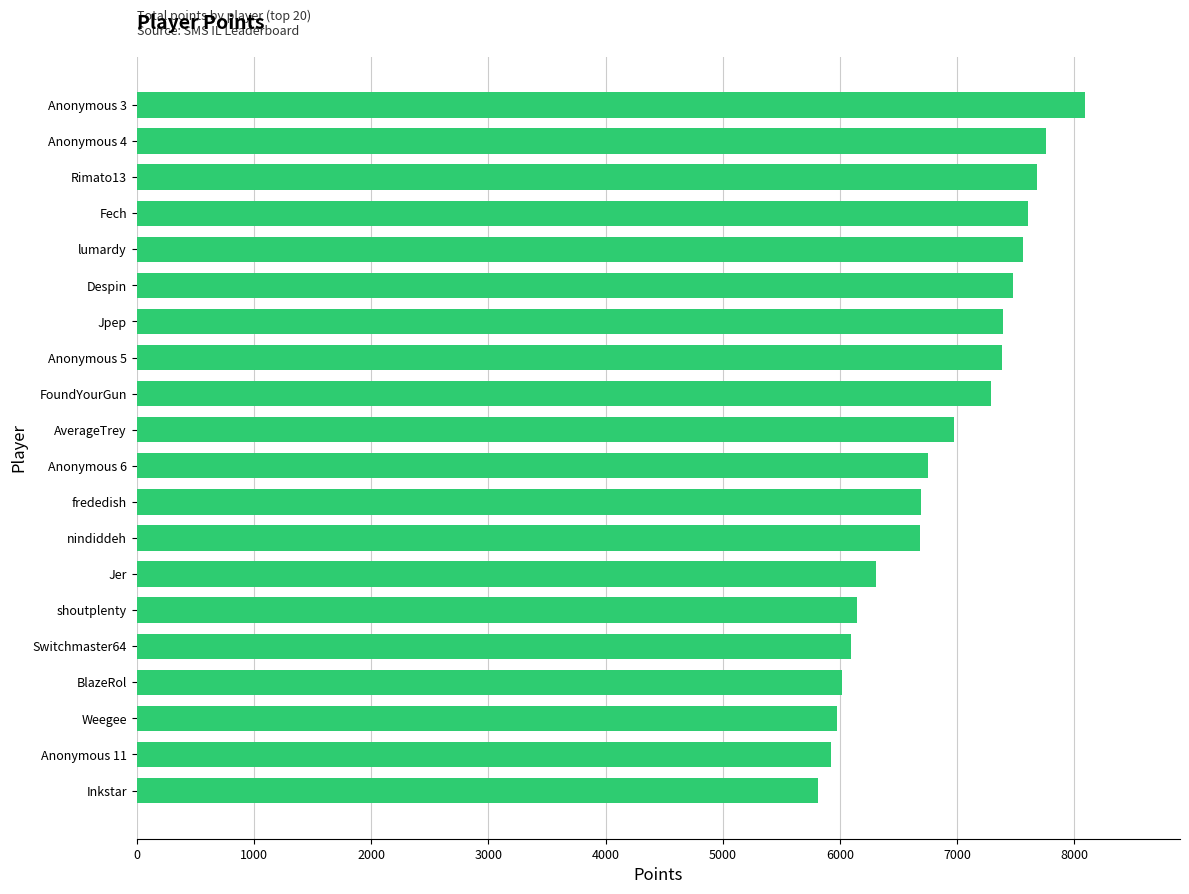

What is the label of the 13th bar from the top?

nindiddeh